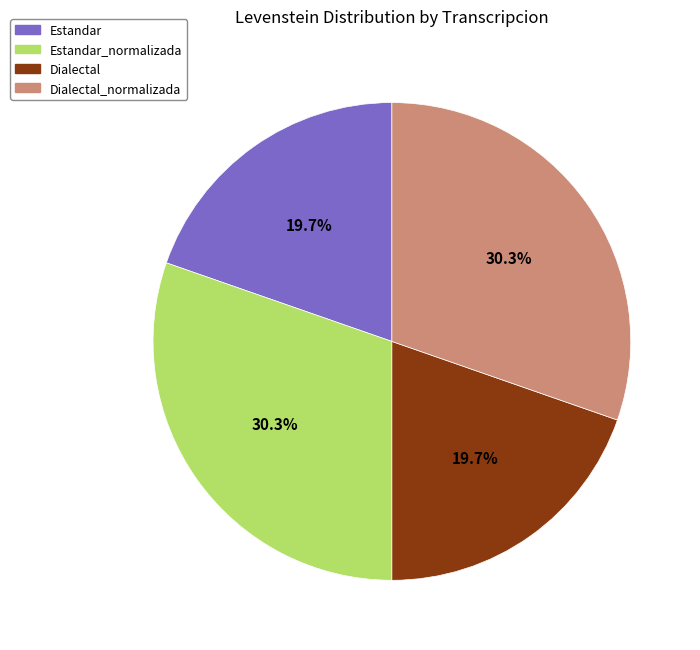

How many segments does this pie chart have?

4